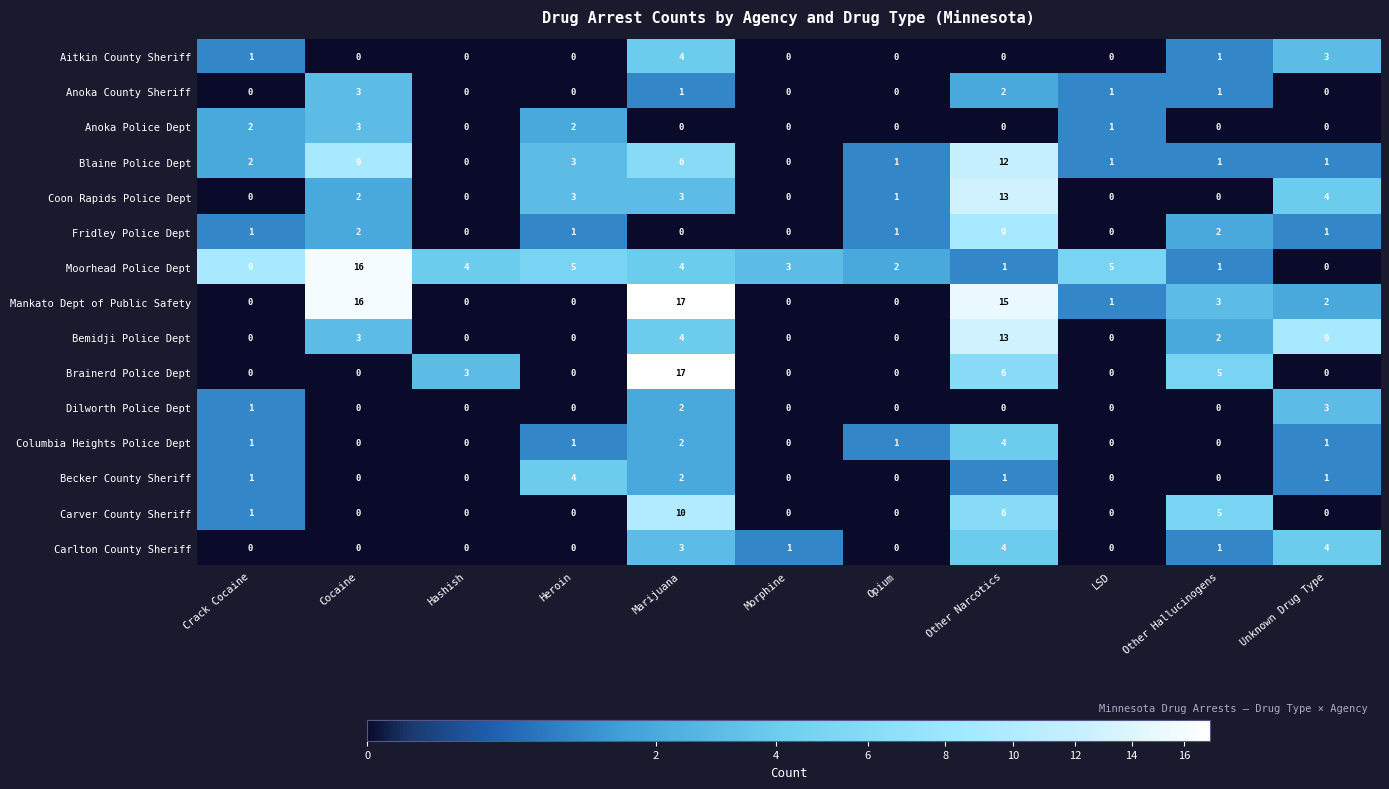

The Coon Rapids Police Dept series shows 5 at Hashish. True or false?

False